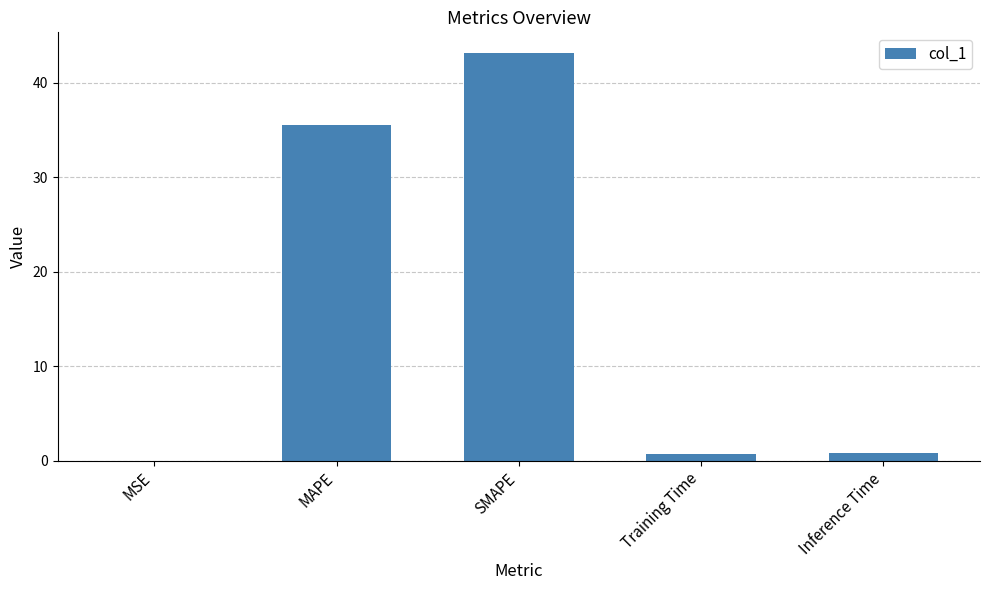

At which category does the chart reach its peak across all series?

SMAPE